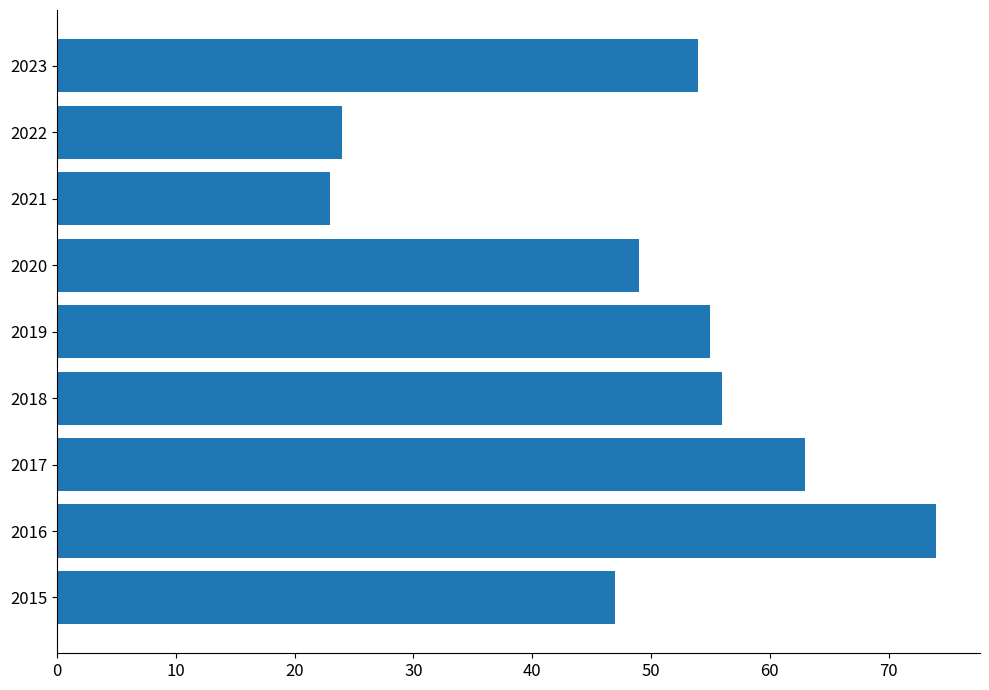

How many values are below 54?

4